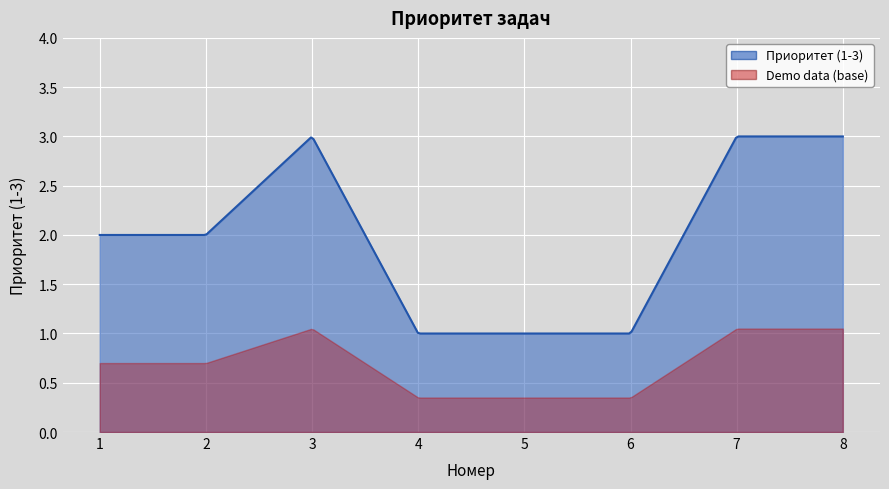

What is the value of the 5th point from the left?

1